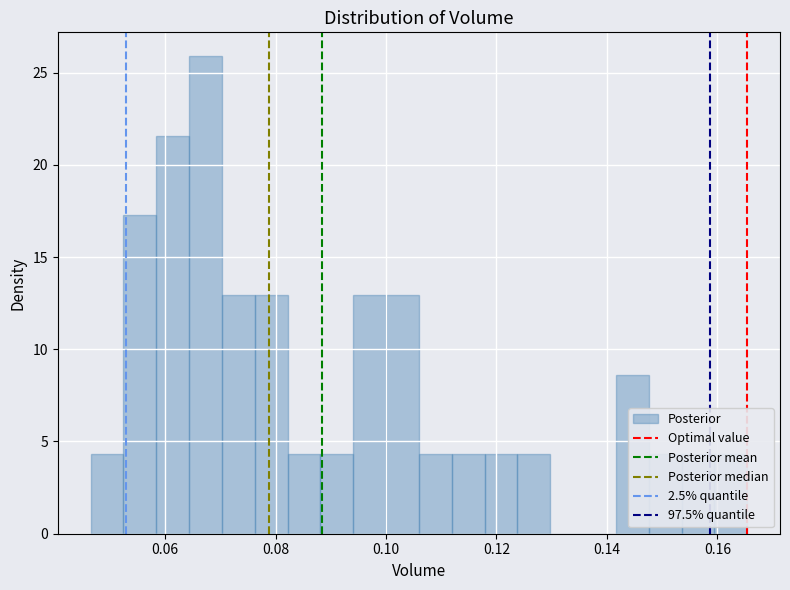

Around what value on the x-axis is the tallest bar? Give the approximate position of its centre, as read against the axis.

0.068